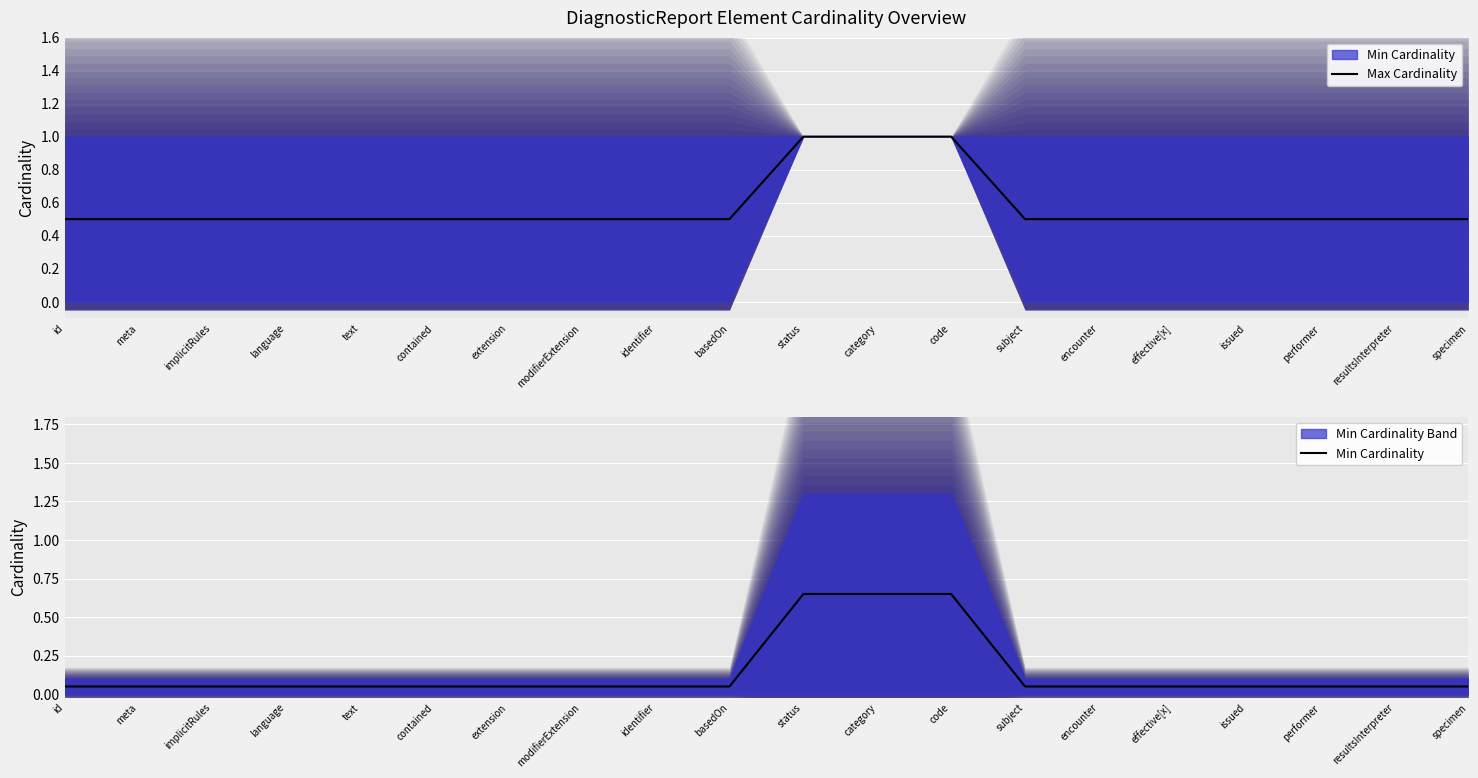

What is the difference between the maximum and minimum values in the Max Cardinality series?

0.5